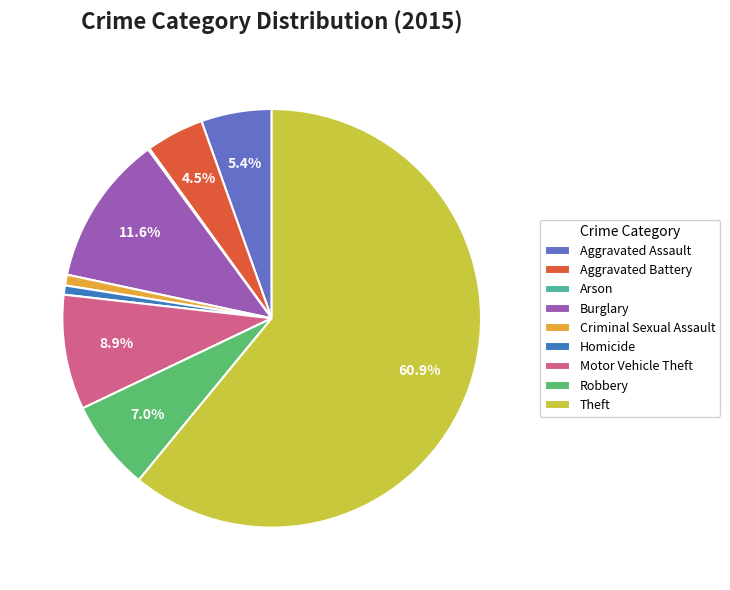

To the nearest percent, what is the difference between the Theft and Aggravated Assault slice percentages?

56%